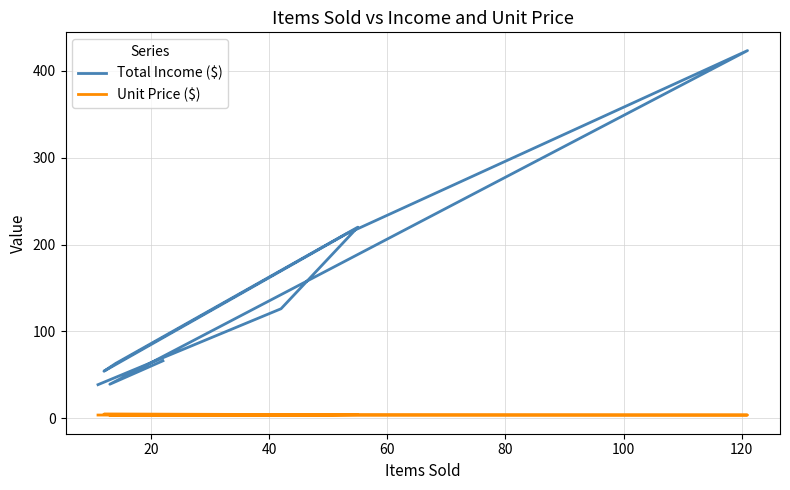

True or false: Total Income ($) has a value of 331.1 at 60.

False